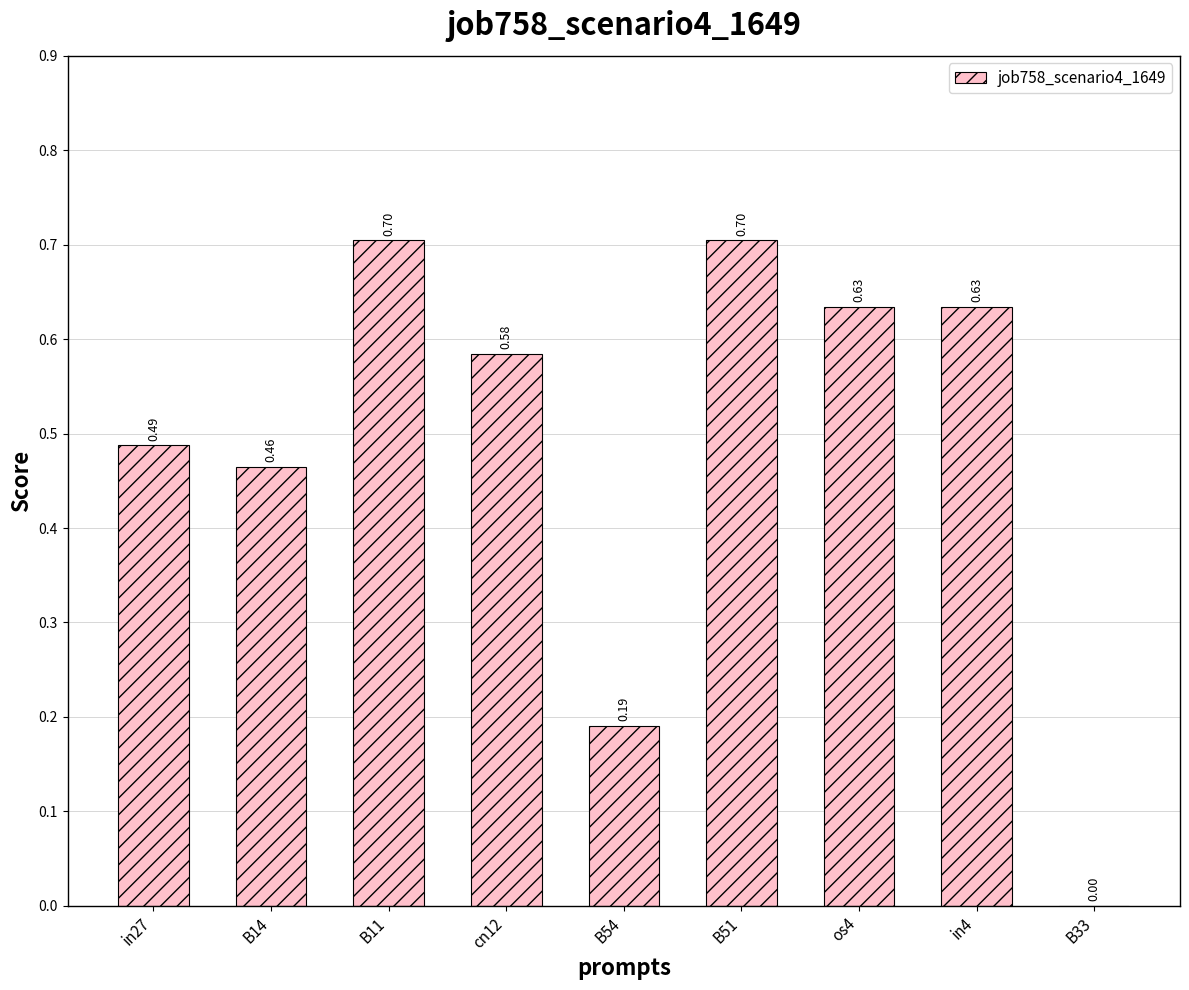

What is the greatest value displayed?

0.7